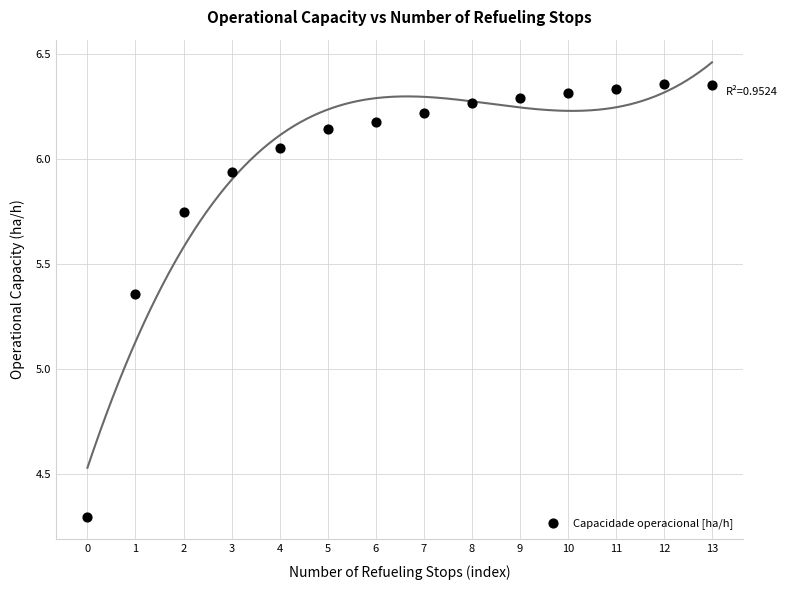

How many points are shown in the scatter plot?

14